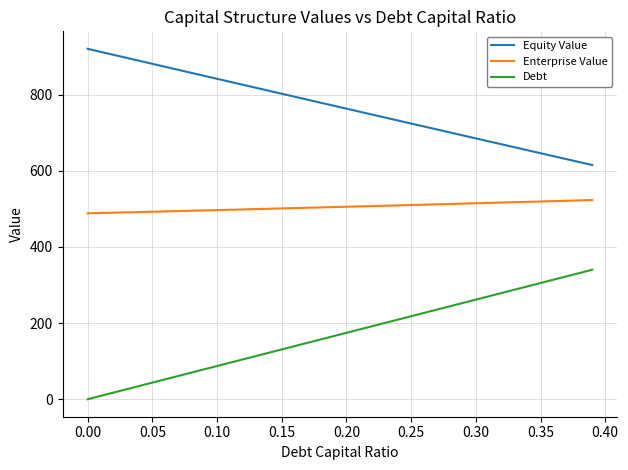

List the series in order of their peak value, highest first.

Equity Value, Enterprise Value, Debt